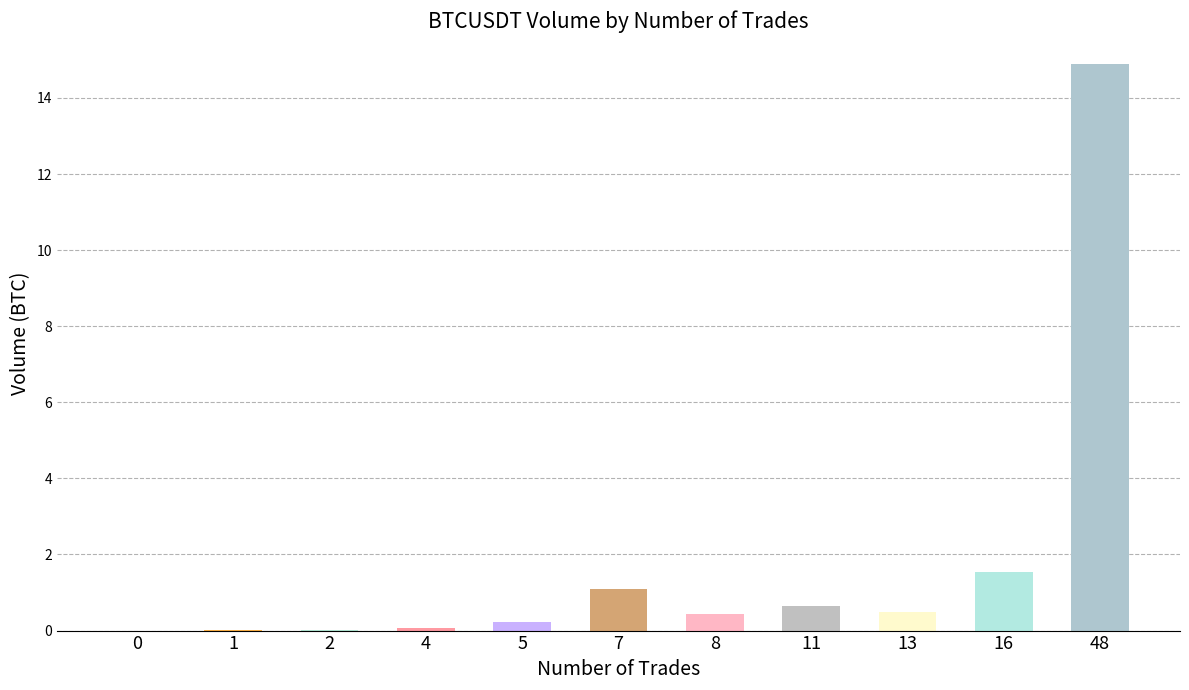

What is the sum of all values?

19.4